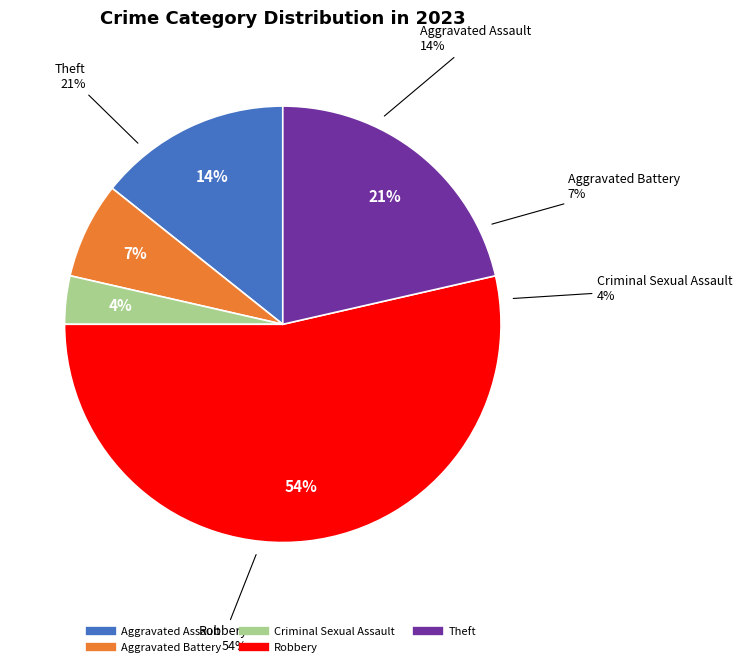

True or false: Robbery accounts for 54% of the total.

True